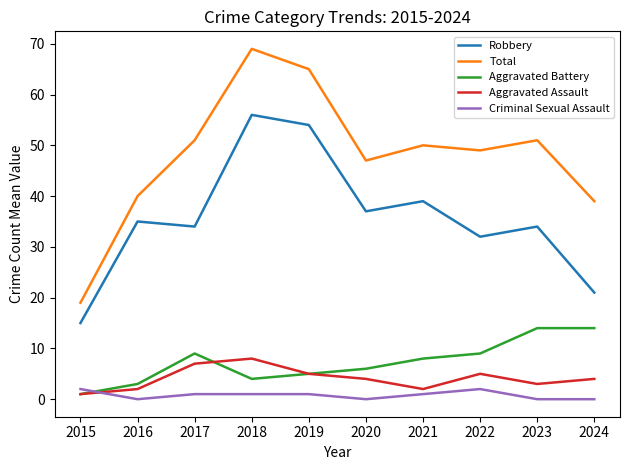

At how many categories does at least one series exceed 60?

2